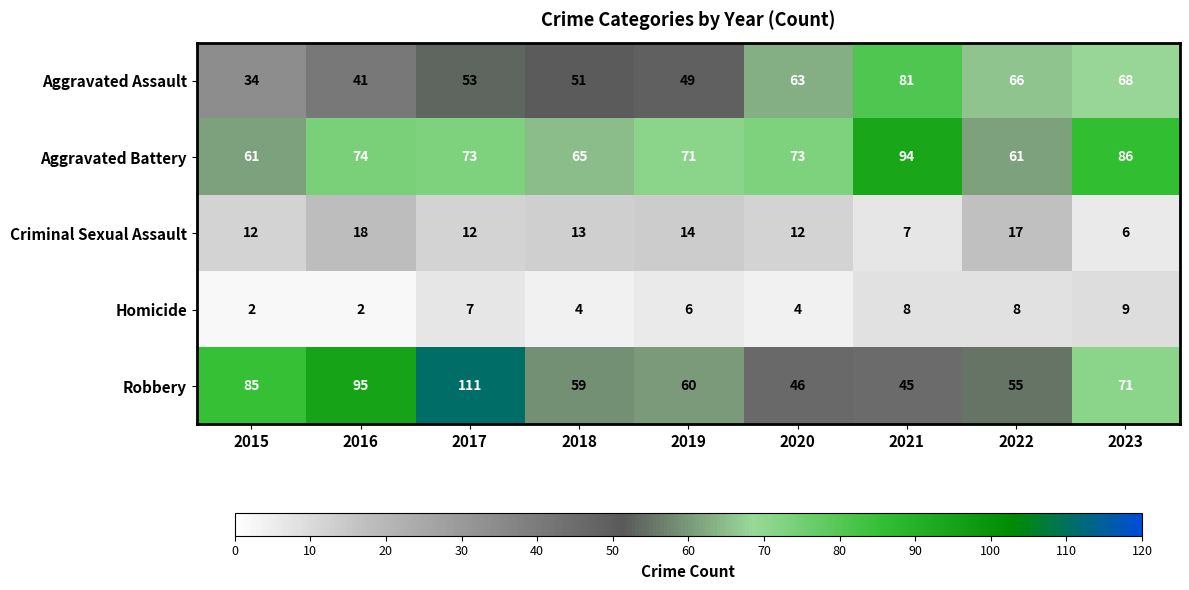

How many data points does each series have?

9